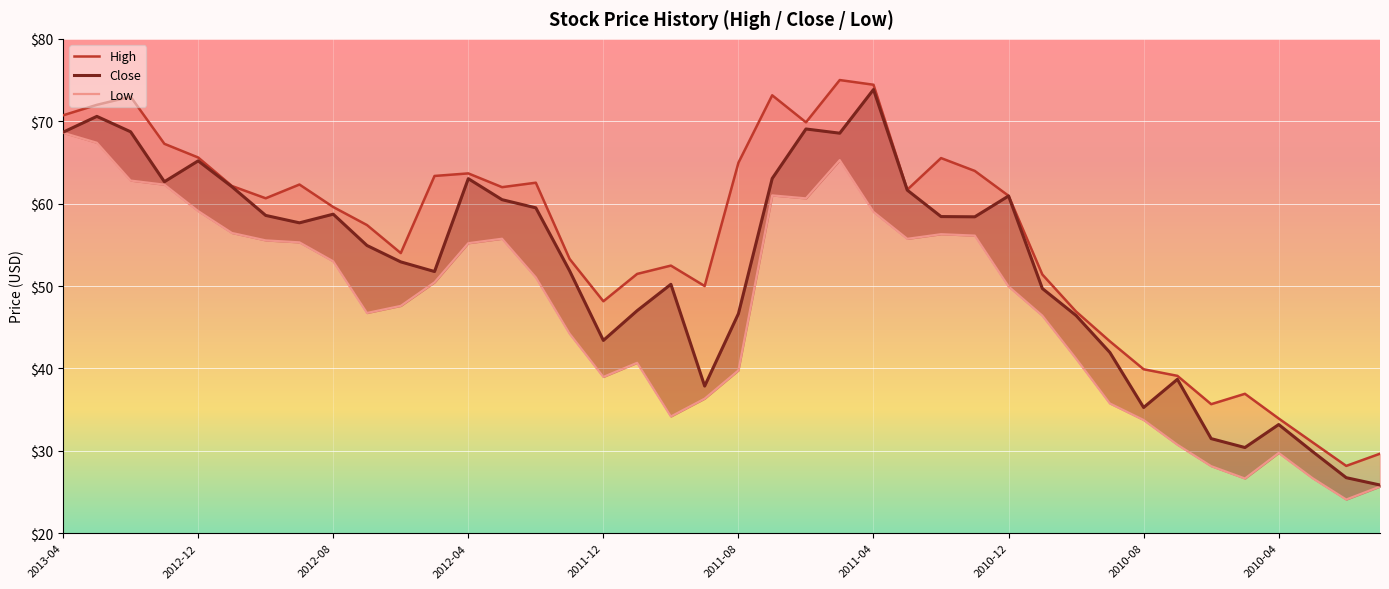

Which series has the widest spread of values?

Close